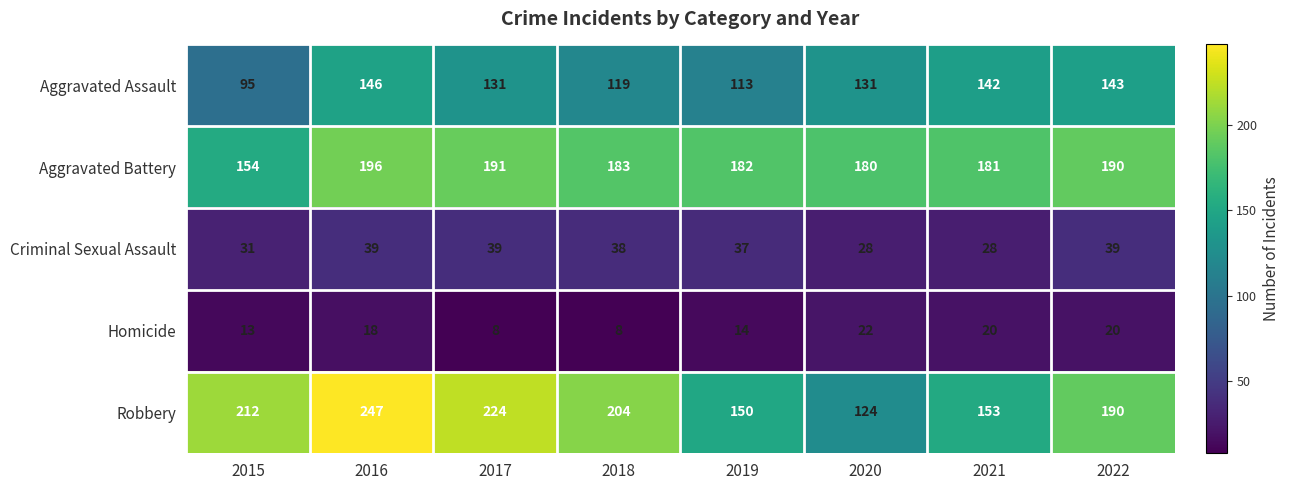

Is the value of Homicide at 2015 greater than the value of Aggravated Assault at 2017?

No